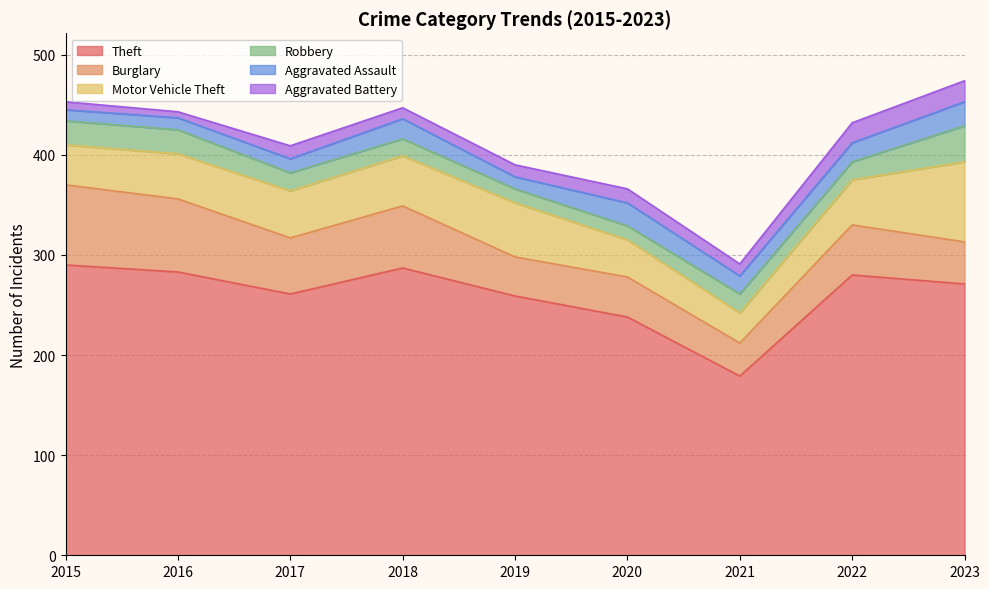

Reading left to right, extract all data points from this chart.

Theft: 290	283	261	287	259	238	179	280	271
Burglary: 80	73	56	62	39	40	33	50	42
Motor Vehicle Theft: 40	45	47	50	54	37	30	45	80
Robbery: 24	24	18	17	14	14	19	18	36
Aggravated Assault: 11	12	14	20	12	23	18	19	24
Aggravated Battery: 8	6	13	11	12	14	12	20	21